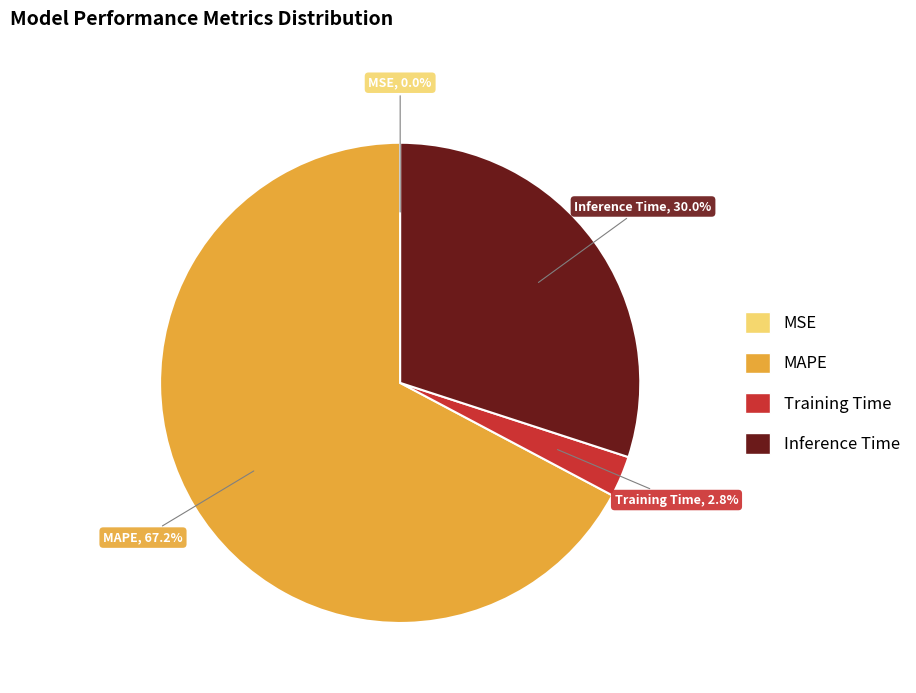

Is there any slice that represents more than half of the pie?

Yes